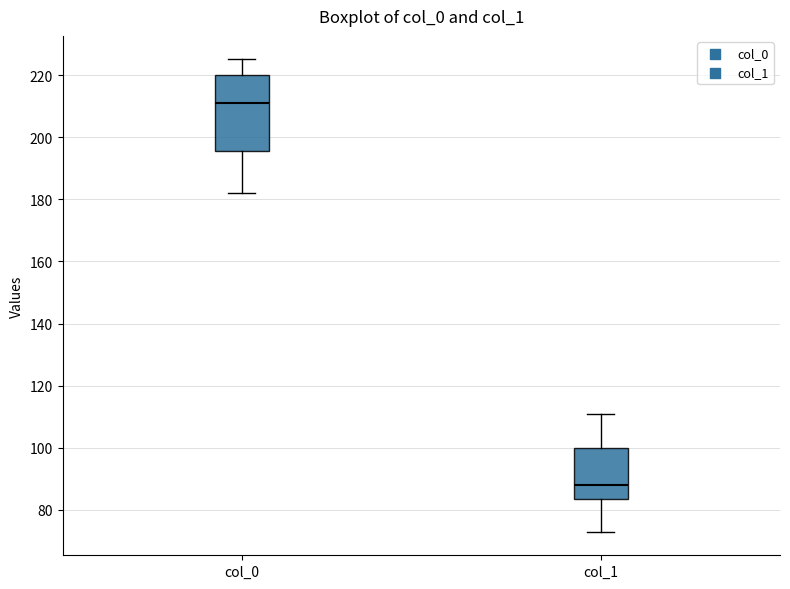

Reading left to right, read every box against the y-axis: the position of its median line, the range the box covers, and the ends of its whiskers. The values are not printed on the chart, so give them approximately, as read against the axis.

col_0: median 212, box 196 to 220, whiskers 182 to 226
col_1: median 88, box 84 to 100, whiskers 74 to 112